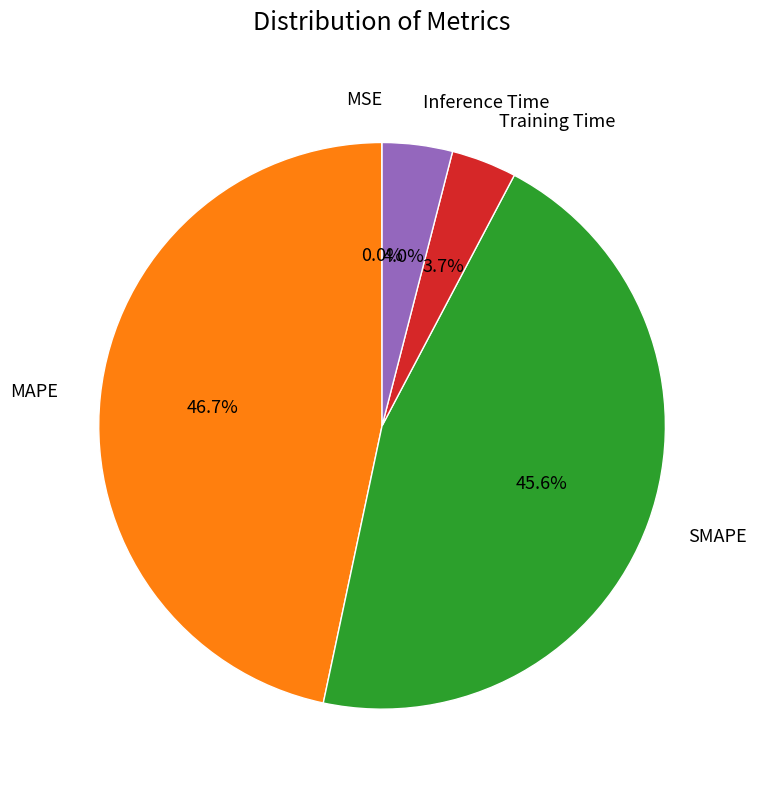

What percentage is the SMAPE slice, to the nearest percent?

46%